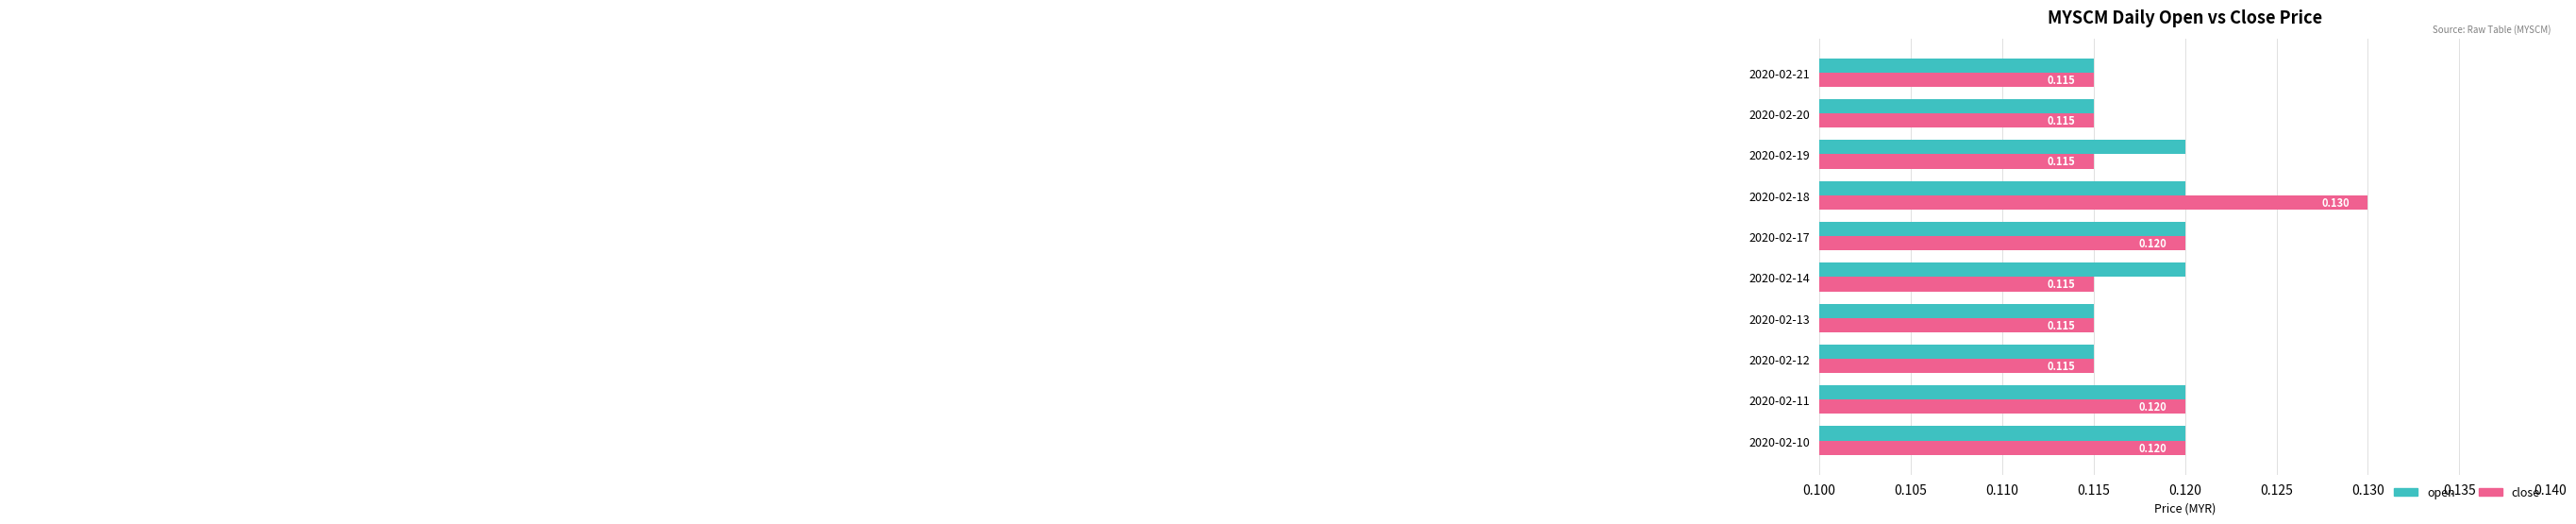

Between 2020-02-17 and 2020-02-19, which series saw the biggest shift?

close